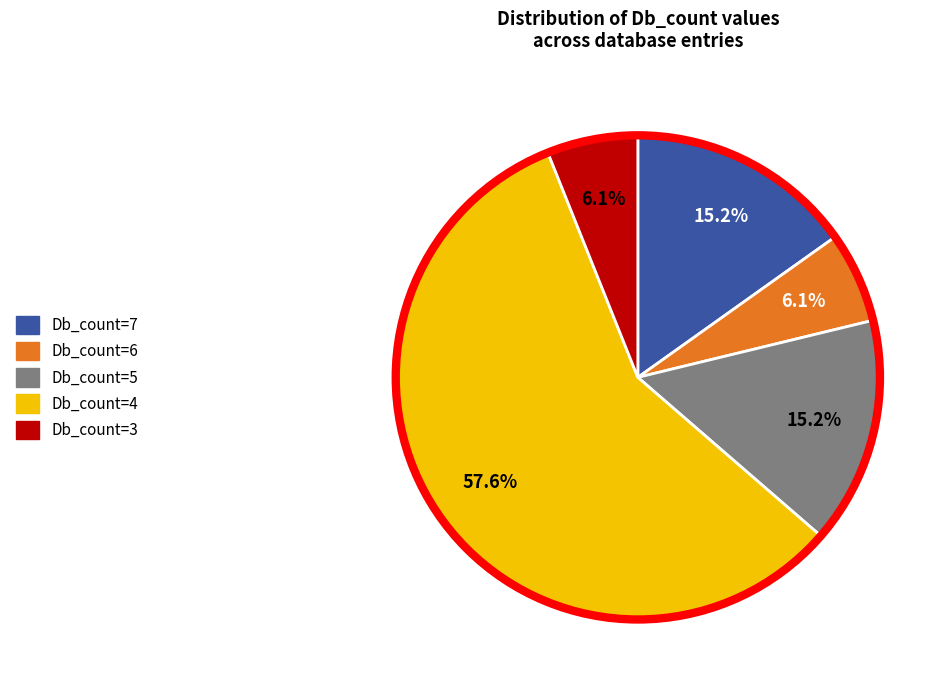

What percentage is the Db_count=3 slice, to the nearest percent?

6%